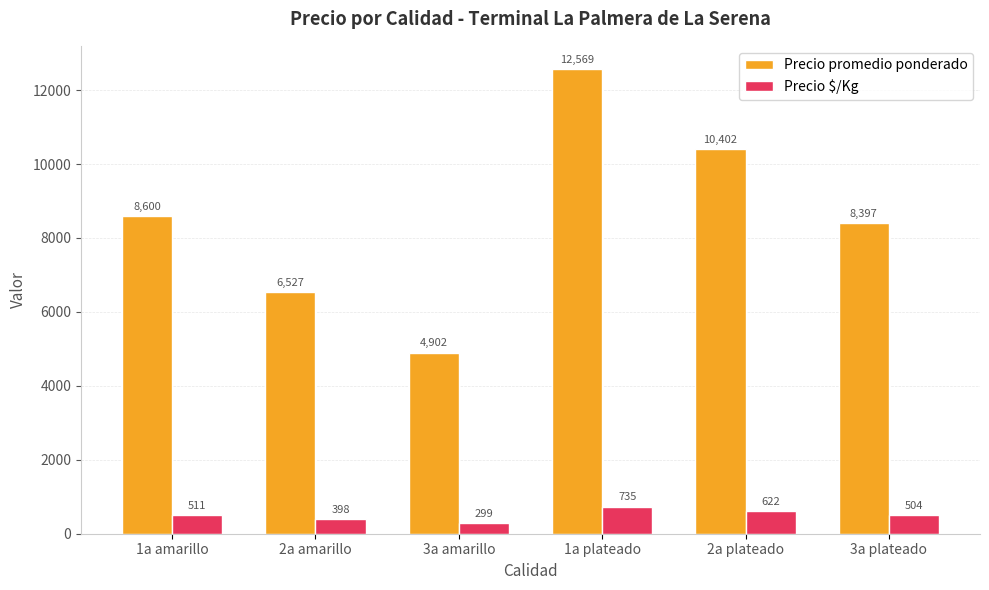

The value of Precio promedio ponderado at 3a plateado is 8397. True or false?

True